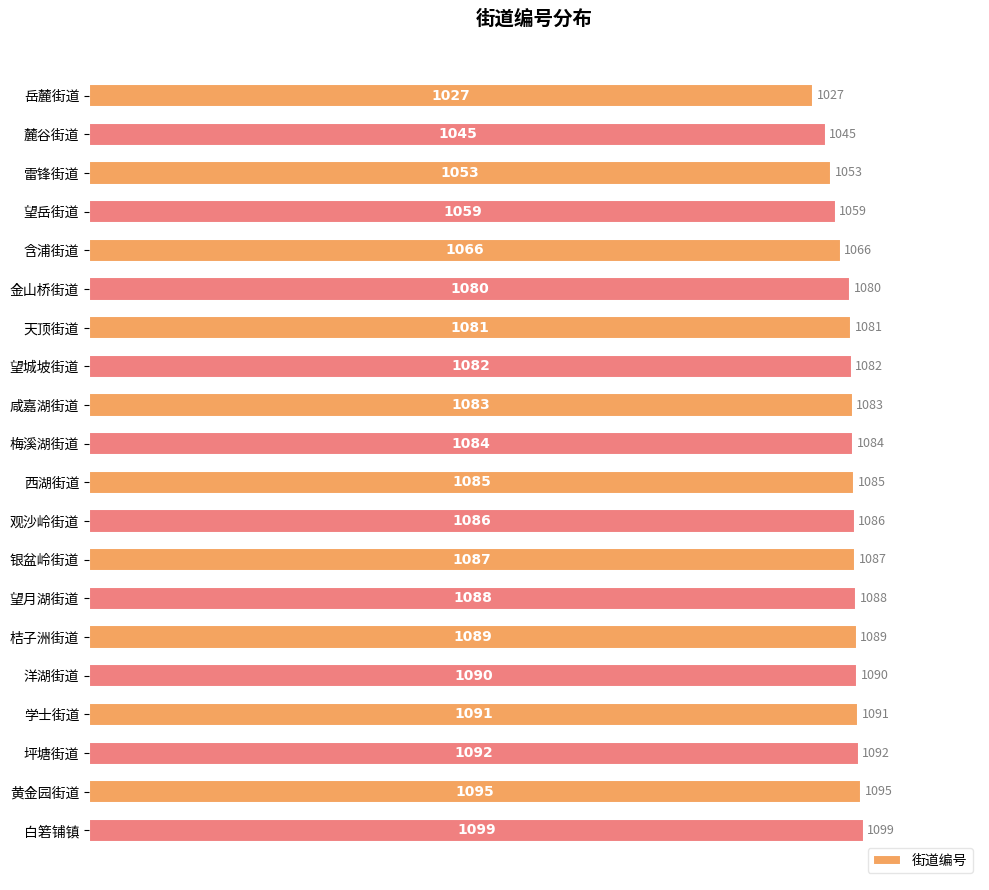

List the labels in order of value, smallest first.

岳麓街道, 麓谷街道, 雷锋街道, 望岳街道, 含浦街道, 金山桥街道, 天顶街道, 望城坡街道, 咸嘉湖街道, 梅溪湖街道, 西湖街道, 观沙岭街道, 银盆岭街道, 望月湖街道, 桔子洲街道, 洋湖街道, 学士街道, 坪塘街道, 黄金园街道, 白箬铺镇